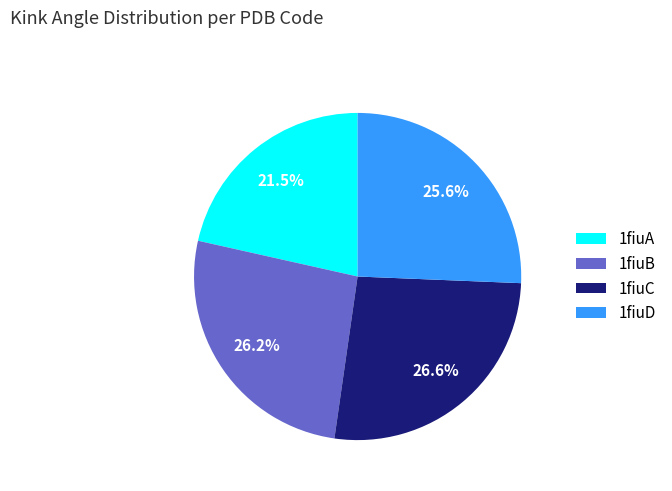

Between 1fiuD and 1fiuA, which is larger?

1fiuD